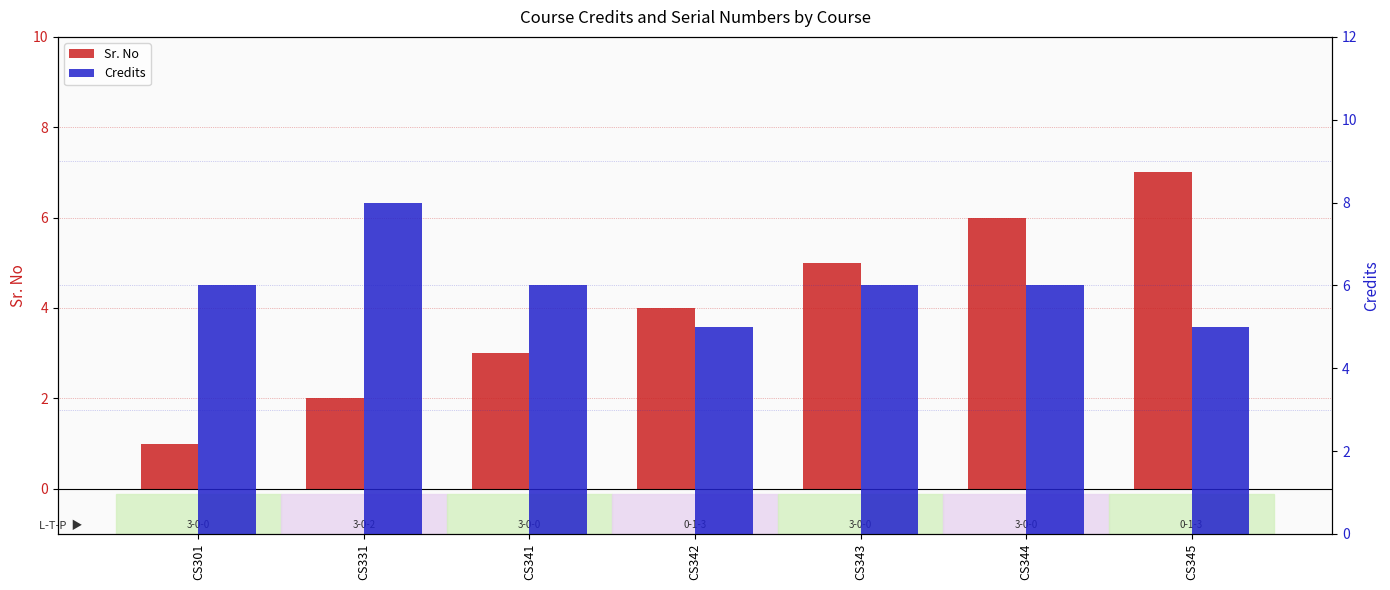

How many values in the Sr. No series exceed 4?

3